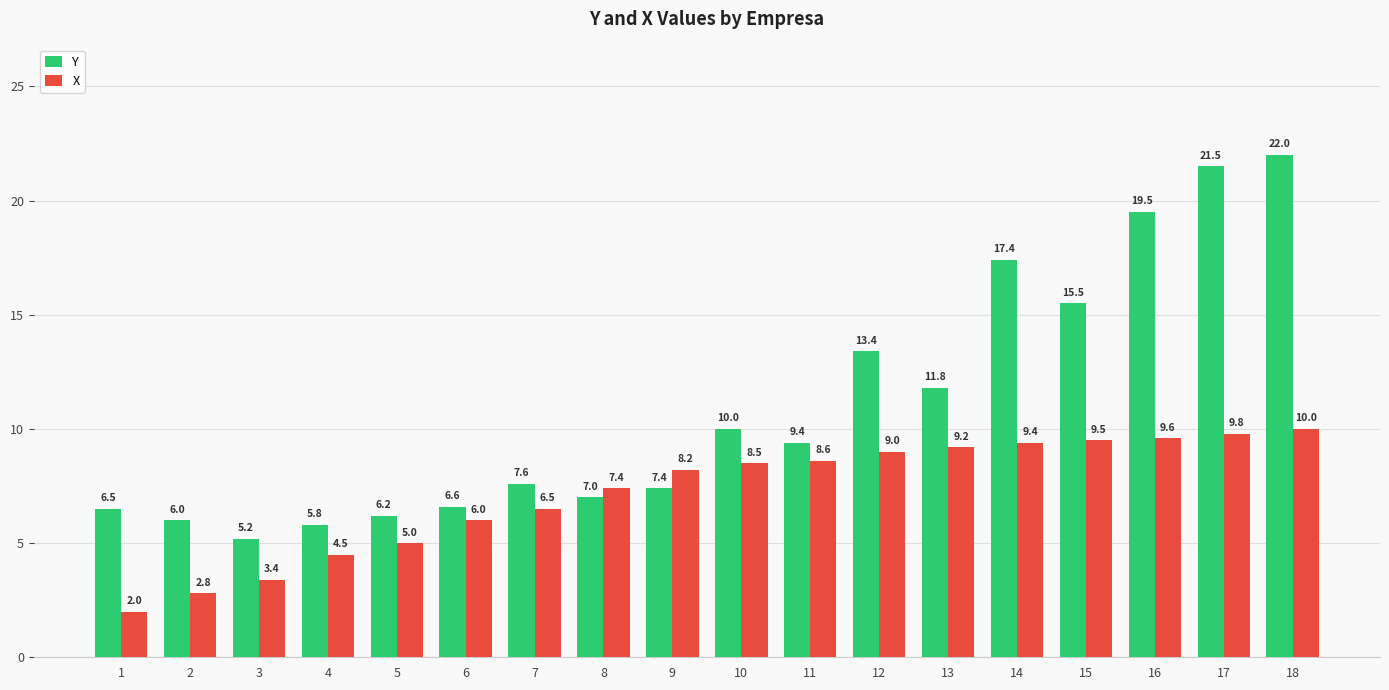

Which series has the largest total across all categories?

Y